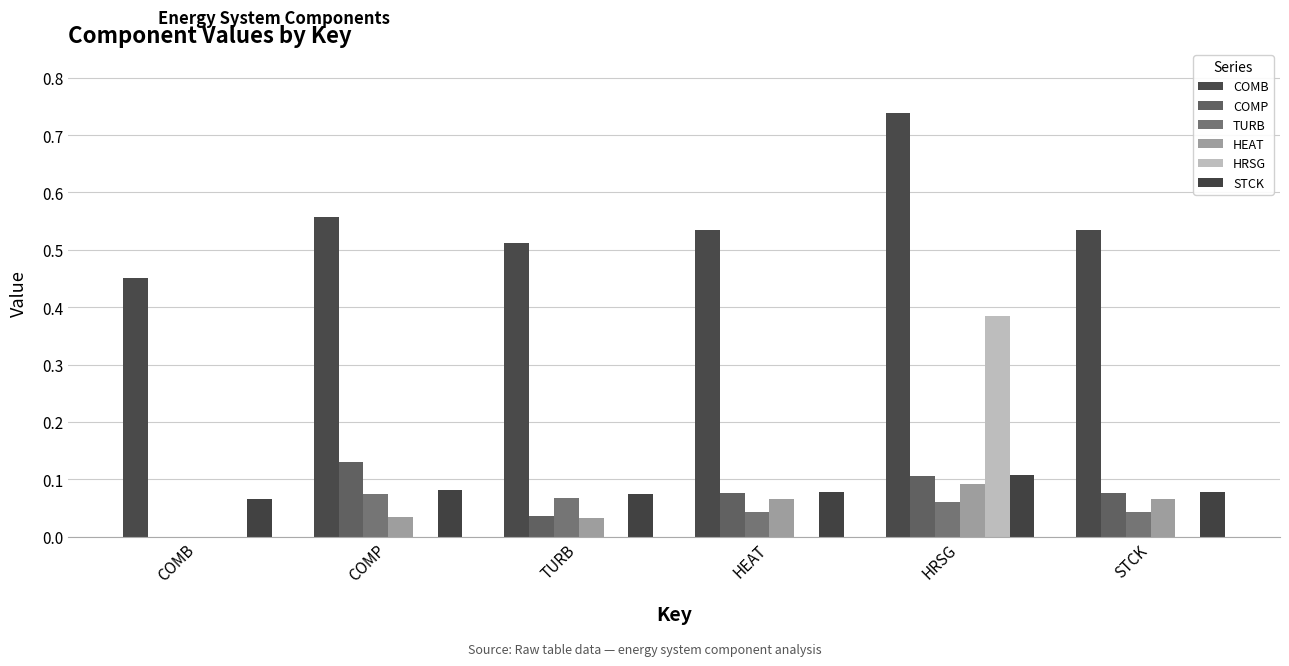

How many groups of bars are there?

6